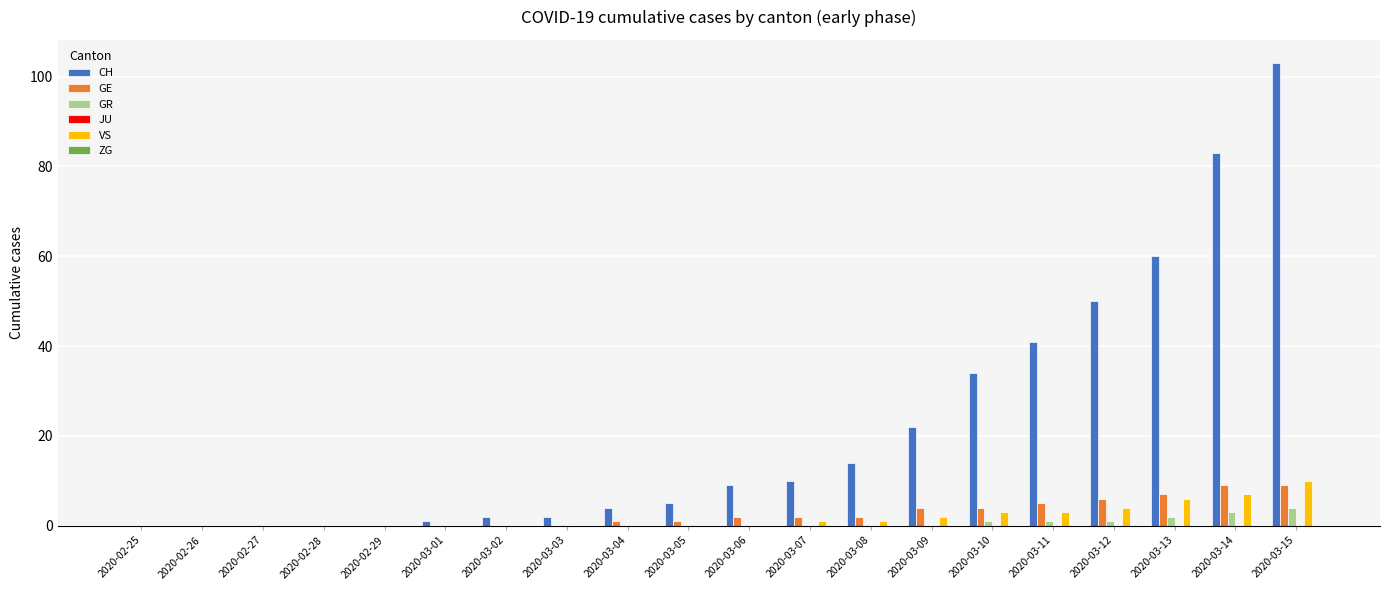

Which series has the largest total across all categories?

CH